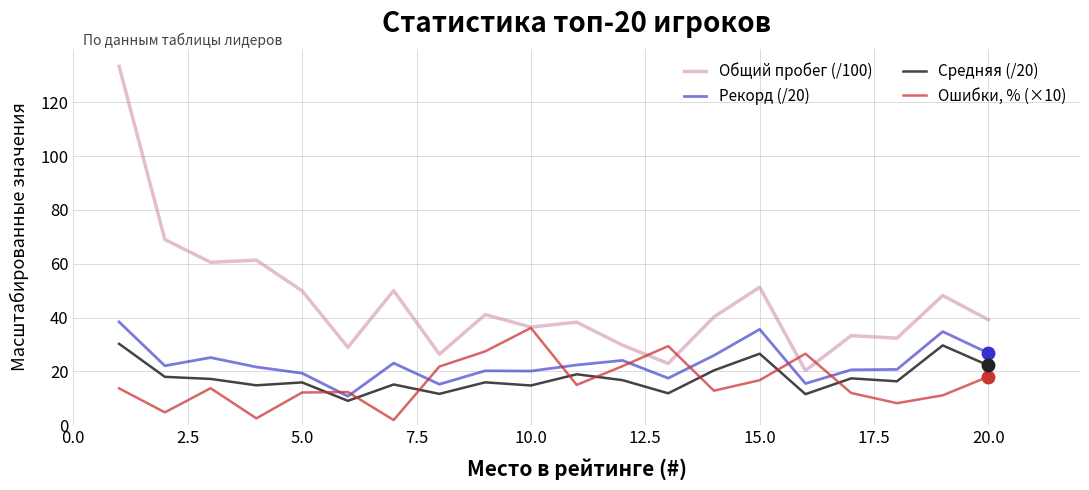

Which series has the largest range (max minus min)?

Общий пробег (/100)